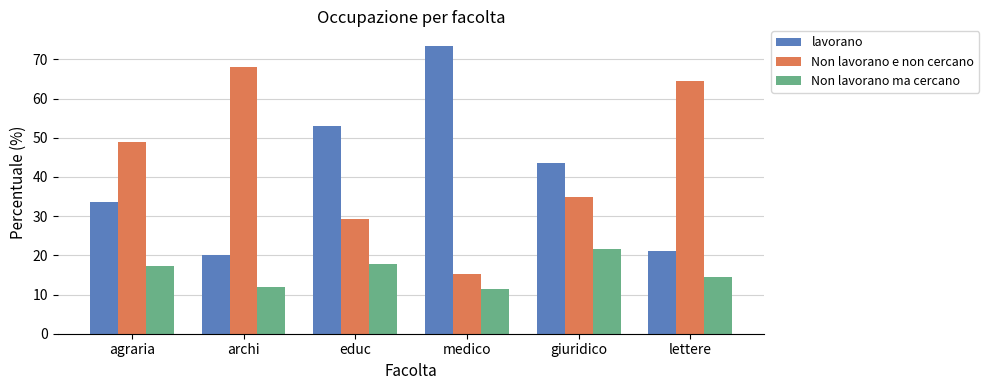

Reading left to right, what are all the values shown in this chart?

lavorano: agraria=33.7	archi=20.1	educ=53.0	medico=73.5	giuridico=43.6	lettere=21.0
Non lavorano e non cercano: agraria=49.0	archi=68.0	educ=29.3	medico=15.2	giuridico=34.9	lettere=64.6
Non lavorano ma cercano: agraria=17.3	archi=11.8	educ=17.7	medico=11.3	giuridico=21.5	lettere=14.4